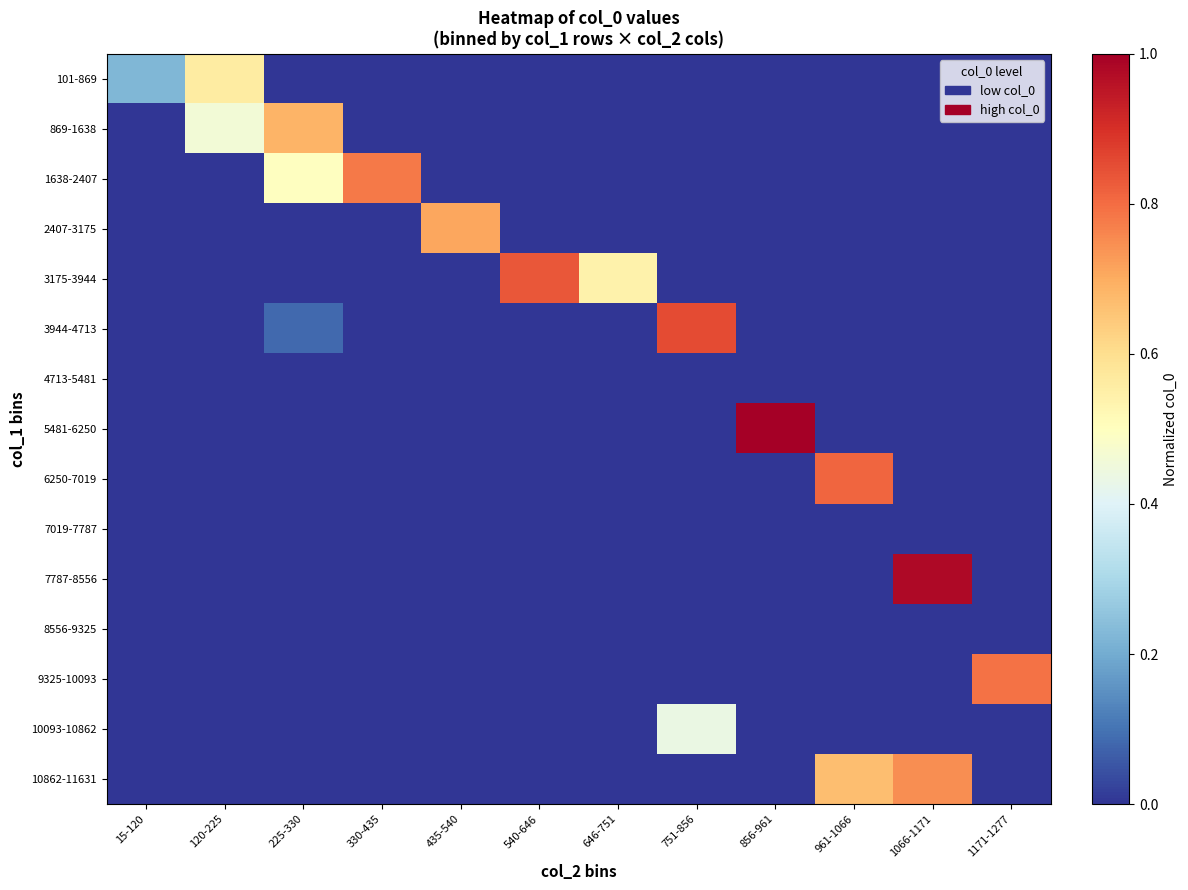

Rank the series by their maximum value, from highest to lowest.

5481-6250, 7787-8556, 3944-4713, 3175-3944, 6250-7019, 9325-10093, 1638-2407, 10862-11631, 2407-3175, 869-1638, 101-869, 10093-10862, 4713-5481, 7019-7787, 8556-9325